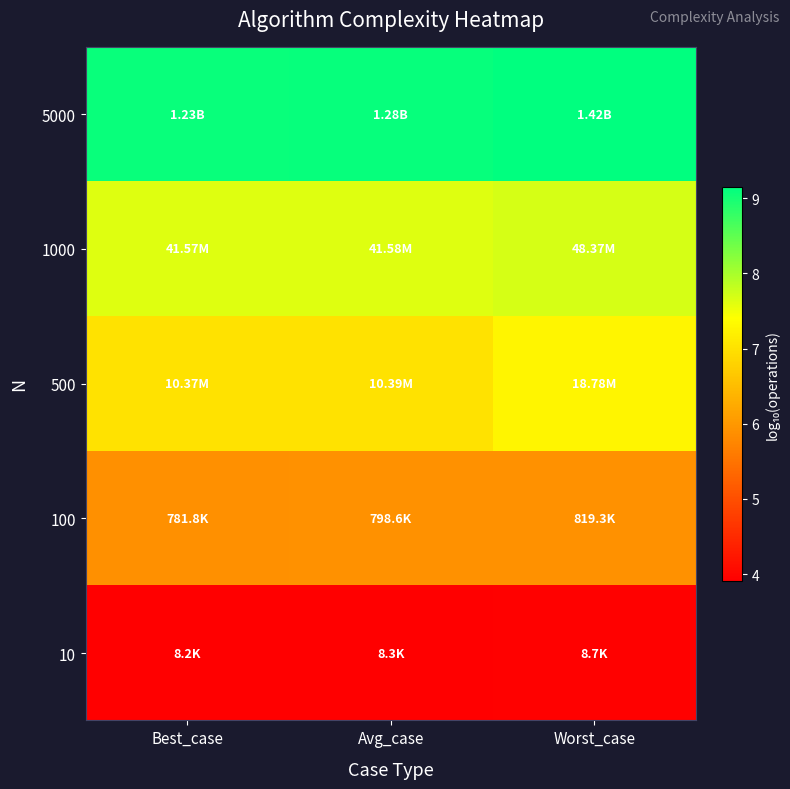

How many distinct data groups are displayed?

5